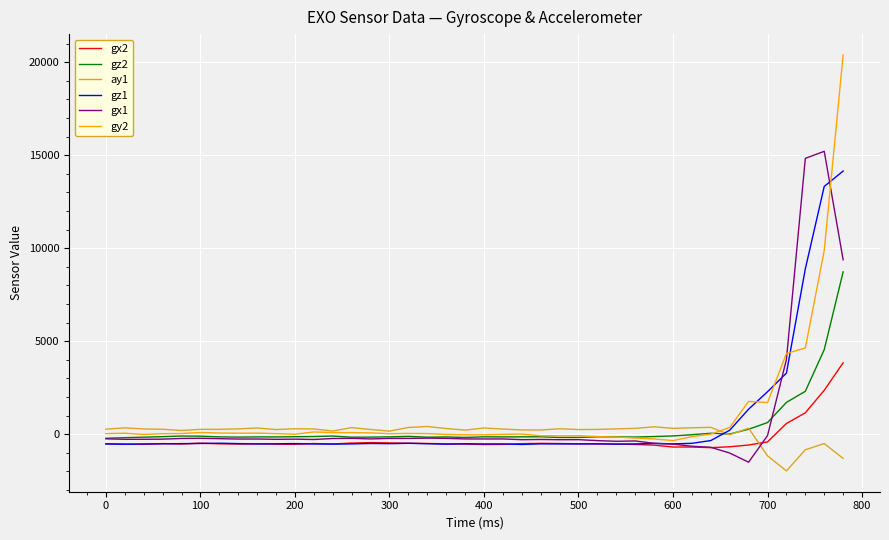

Which series has the largest total across all categories?

gy2